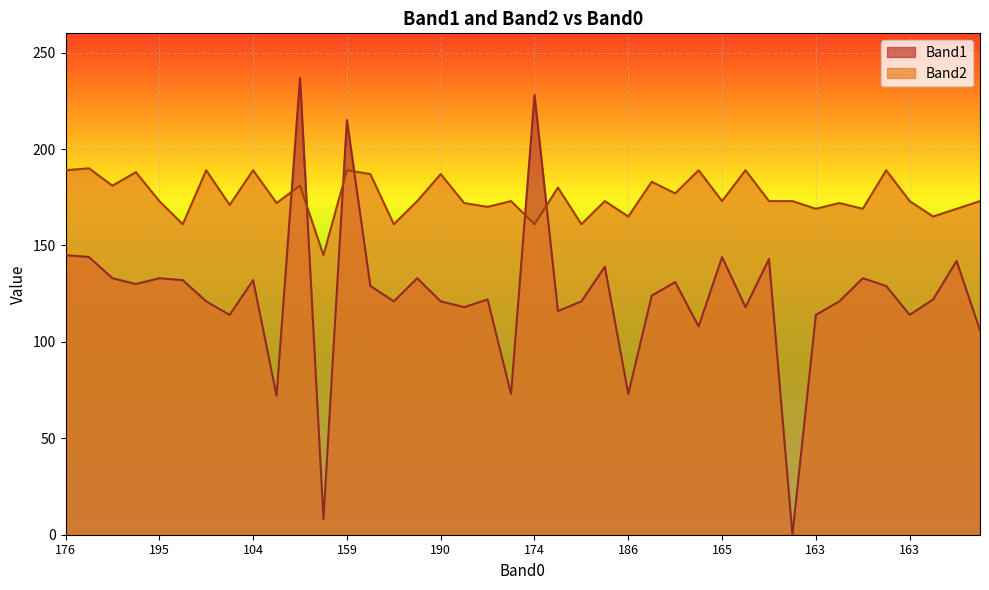

Which series ends up on top after the final intersection of Band2 and Band1?

Band2